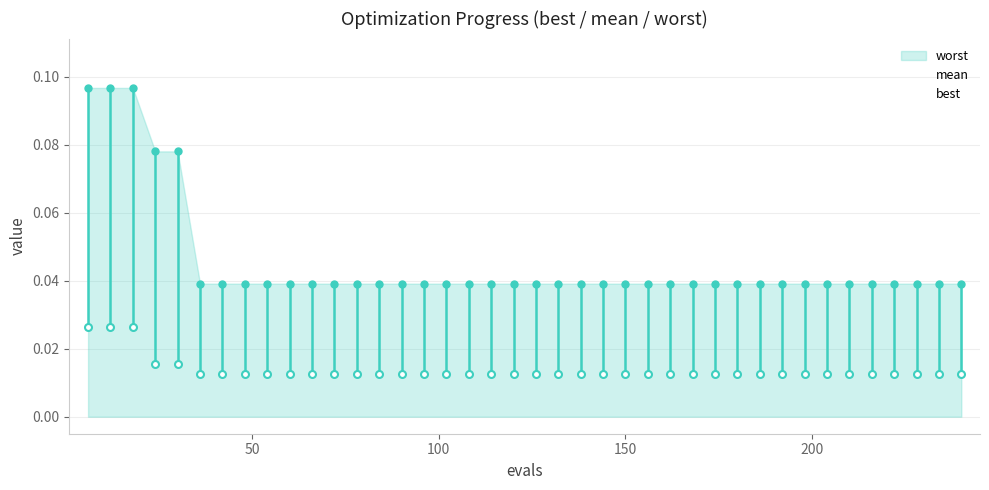

True or false: best and mean cross at least once.

False